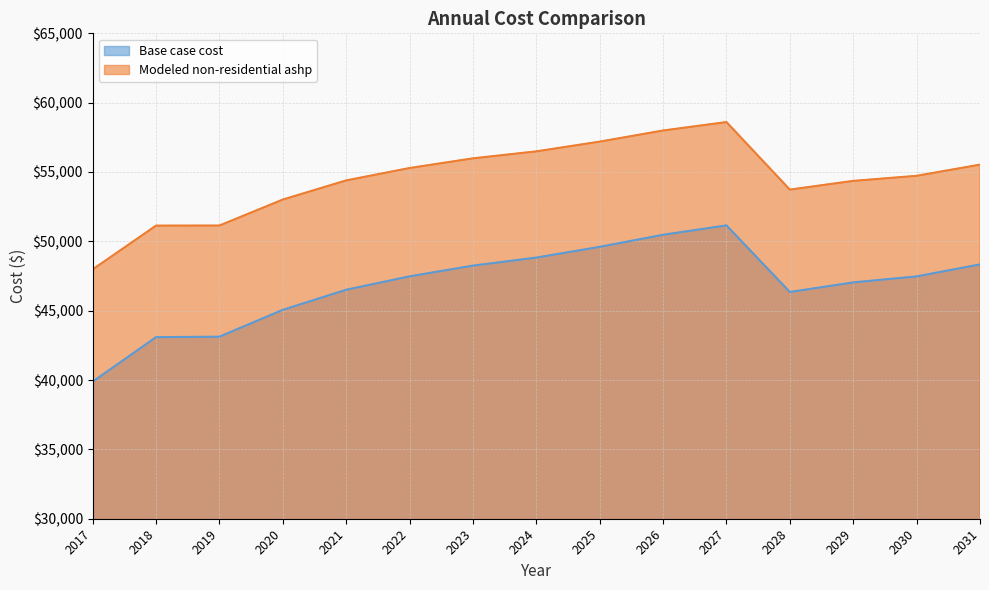

In Base case cost, how many points are lower than both neighbors (excluding endpoints)?

1